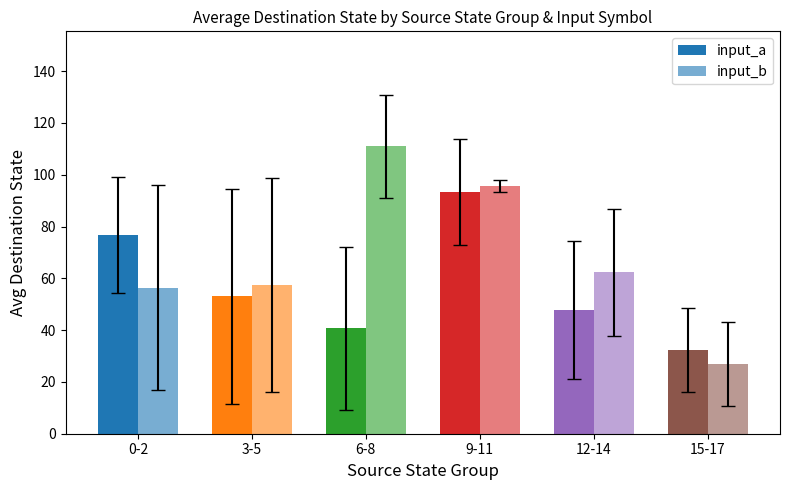

Are the bars grouped side by side (vs. stacked)?

Yes